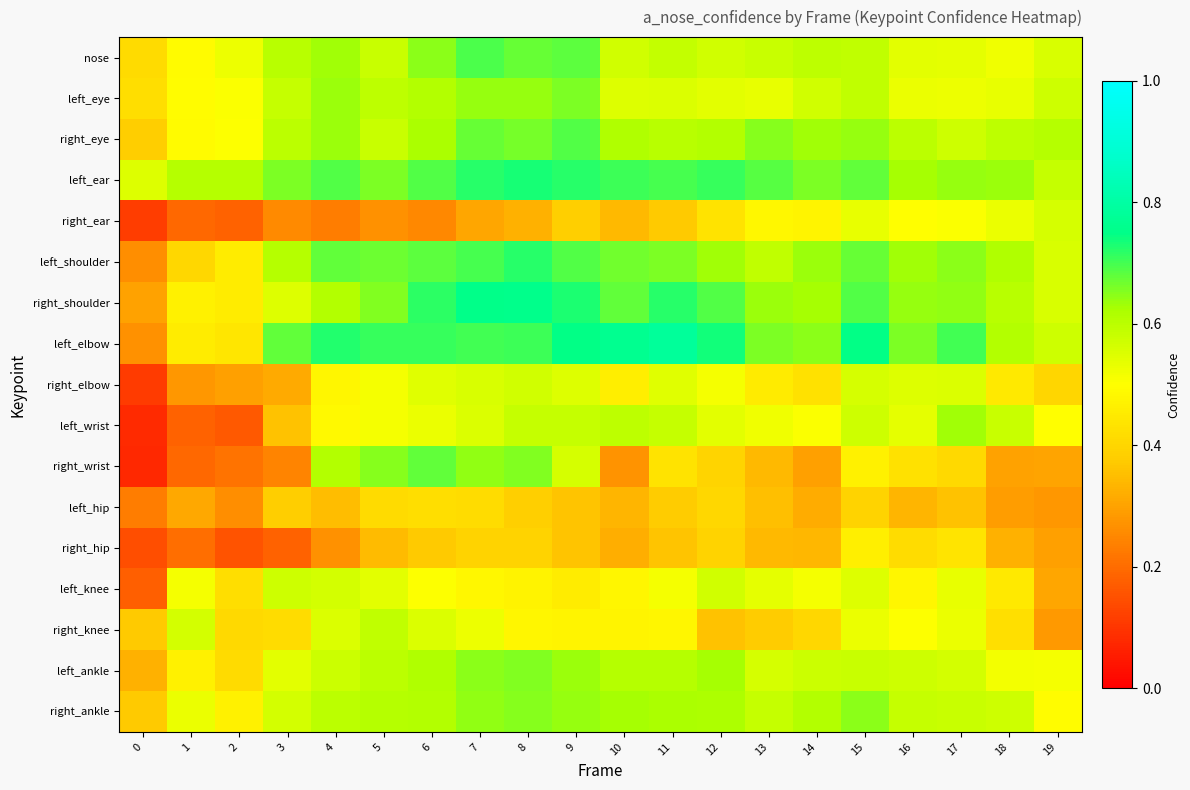

Between 9 and 13, which is larger?

9